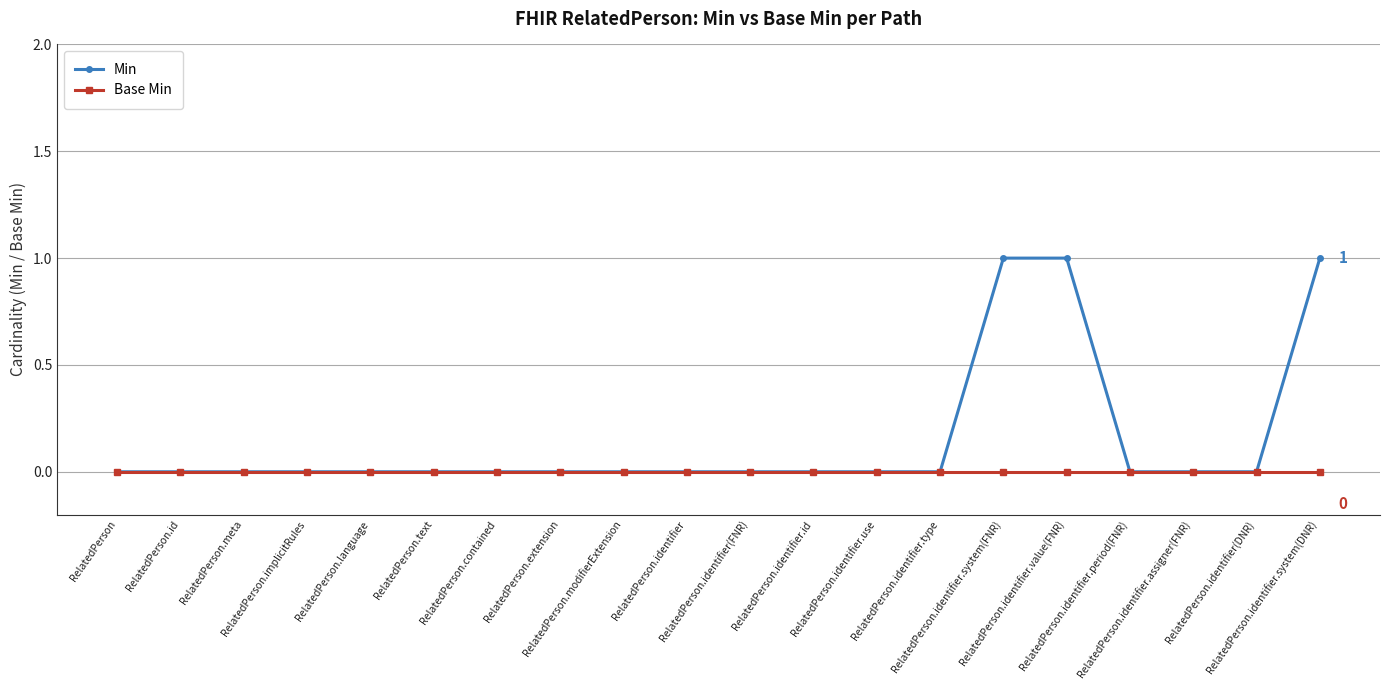

Which series changed the most between RelatedPerson.modifierExtension and RelatedPerson.identifier.system(FNR)?

Min